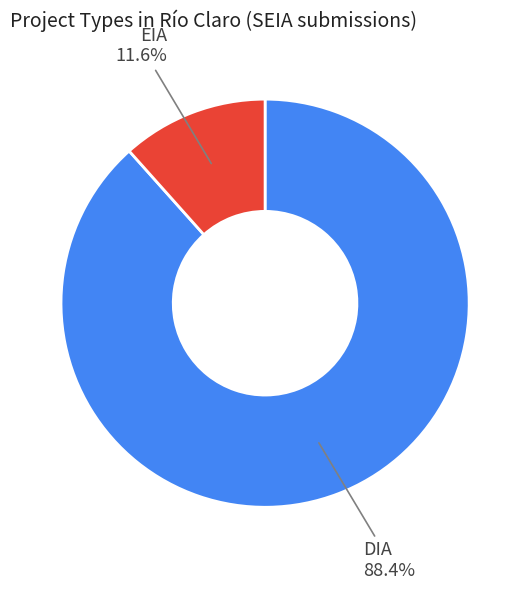

Does any single category account for the majority?

Yes